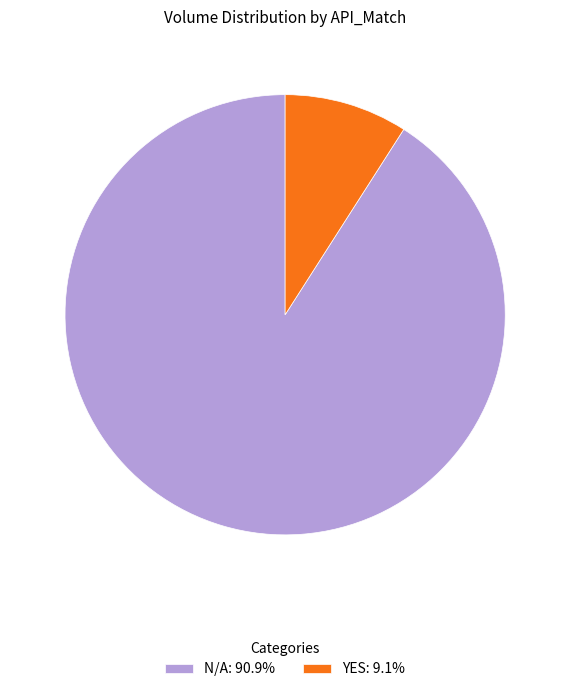

Is there any slice that represents more than half of the pie?

Yes